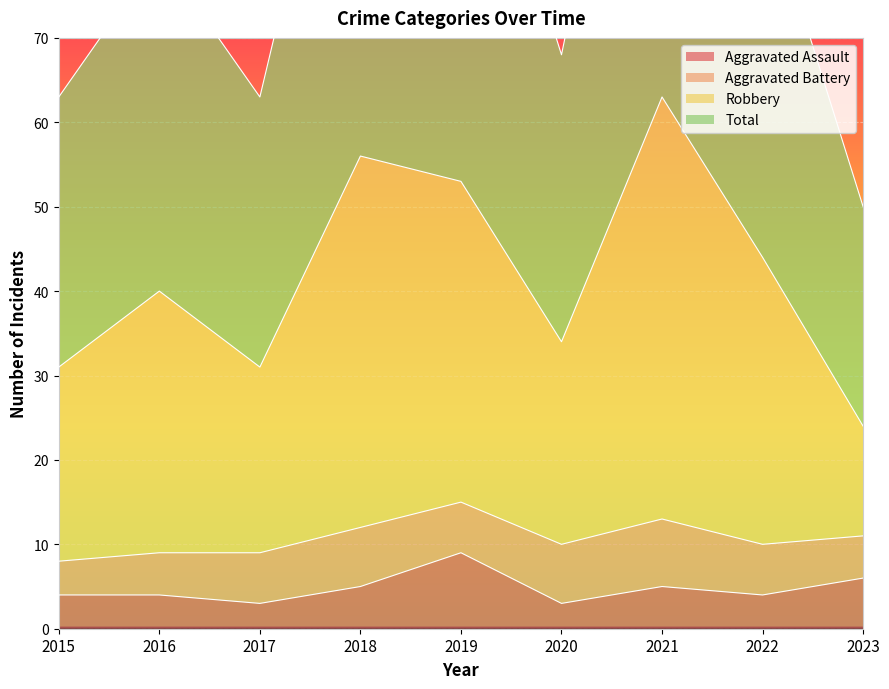

The Aggravated Assault series shows 3 at 2017. True or false?

True